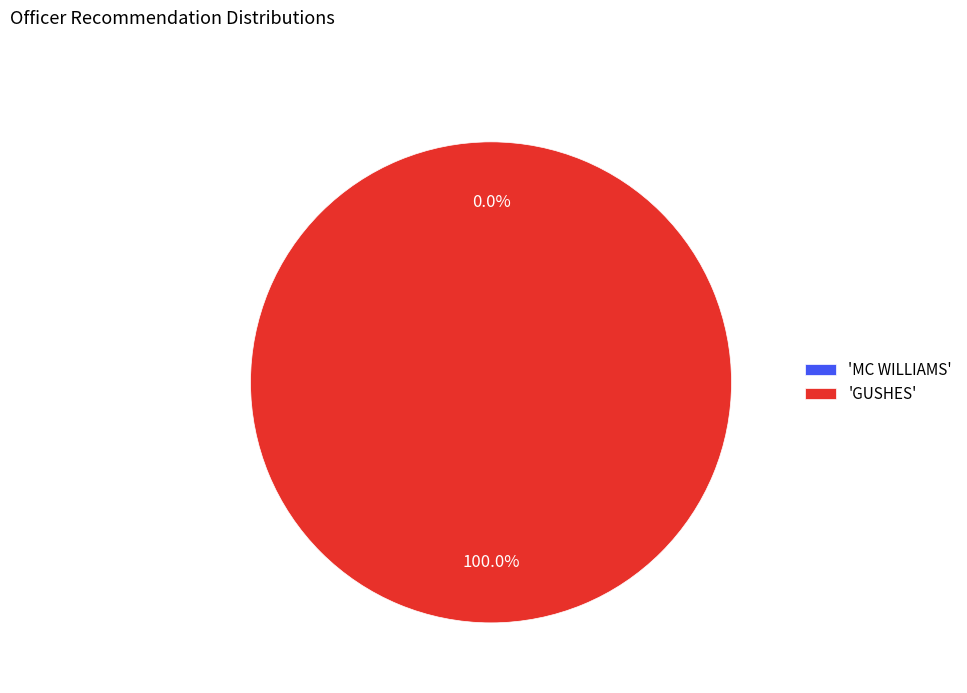

Combined, what portion of the pie is GUSHES and MC WILLIAMS?

100.0%